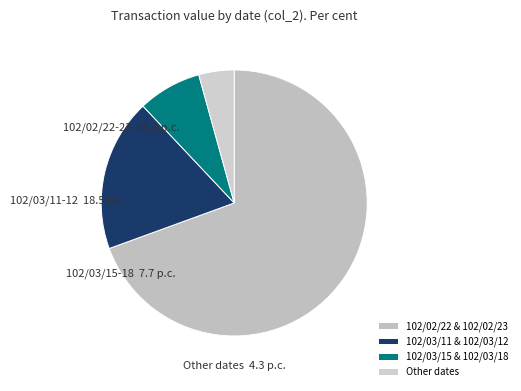

Count the number of slices in the pie.

4